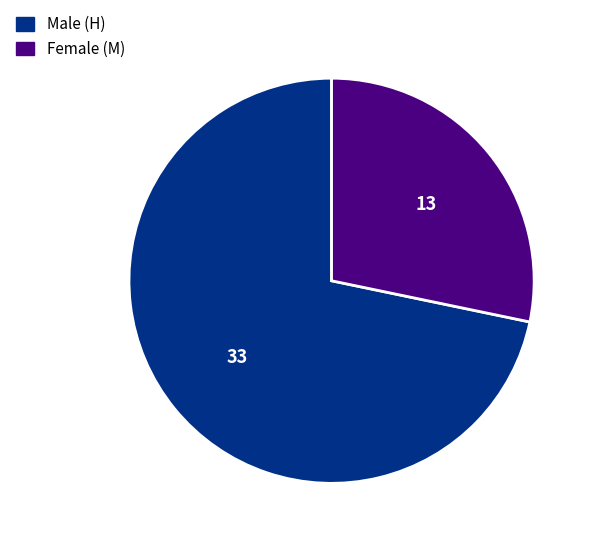

How many segments does this pie chart have?

2